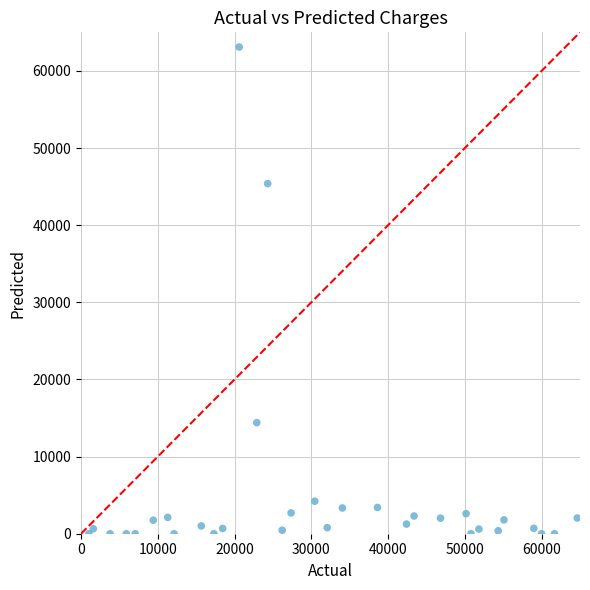

What Y value in the scatter plot is closest to 31548?

45388.8